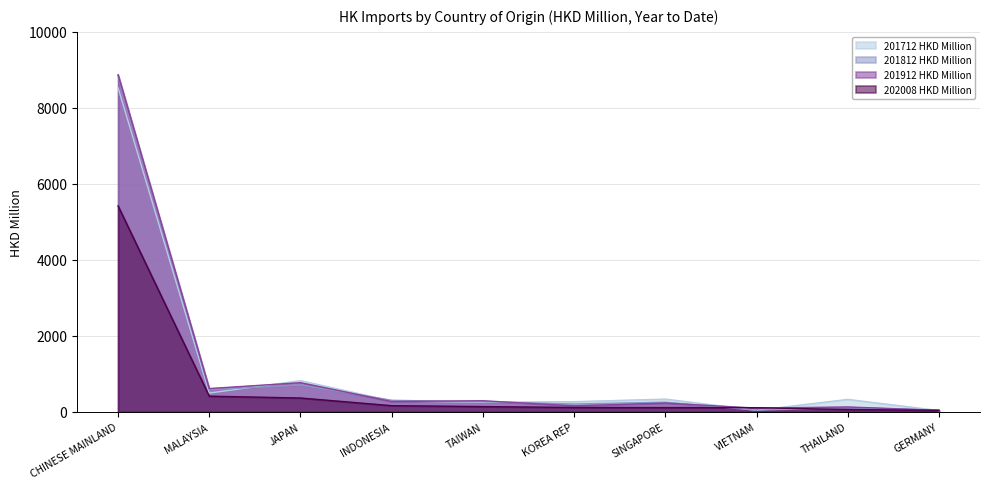

What are all the series names shown in the legend?

201712 HKD Million, 201812 HKD Million, 201912 HKD Million, 202008 HKD Million